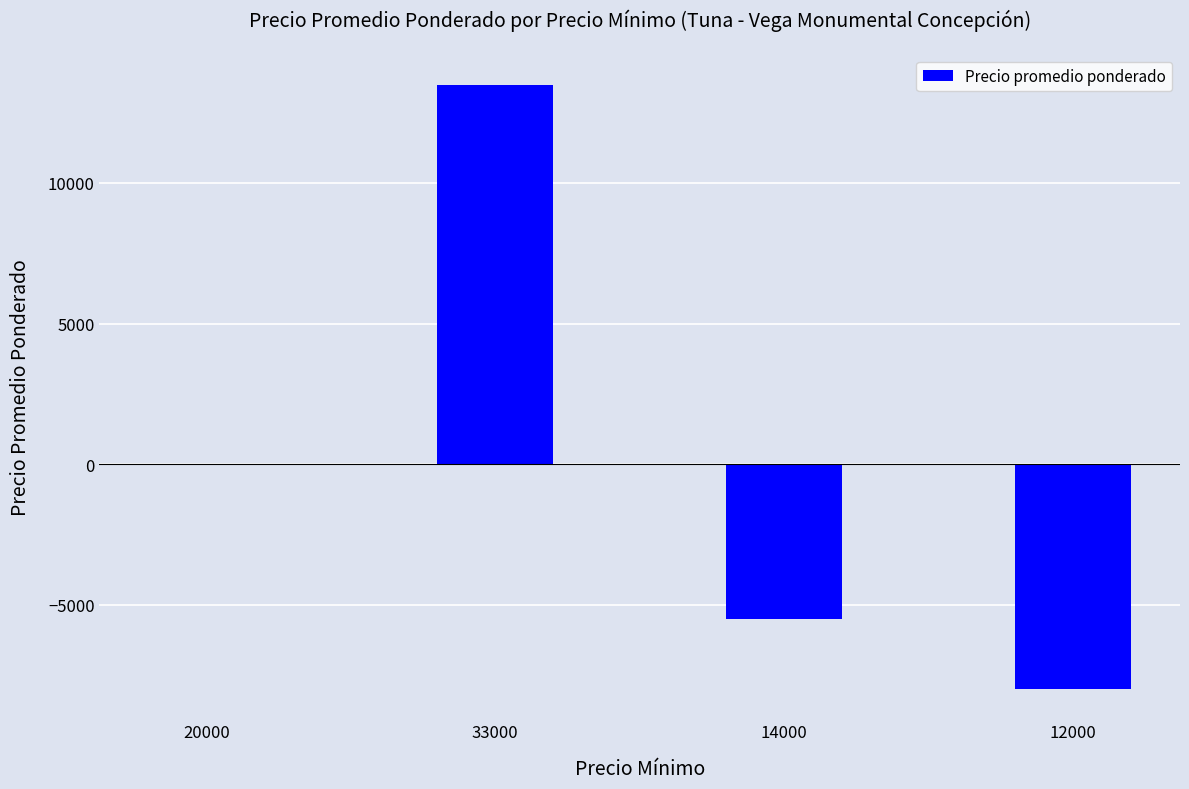

Are the bars grouped side by side (vs. stacked)?

No